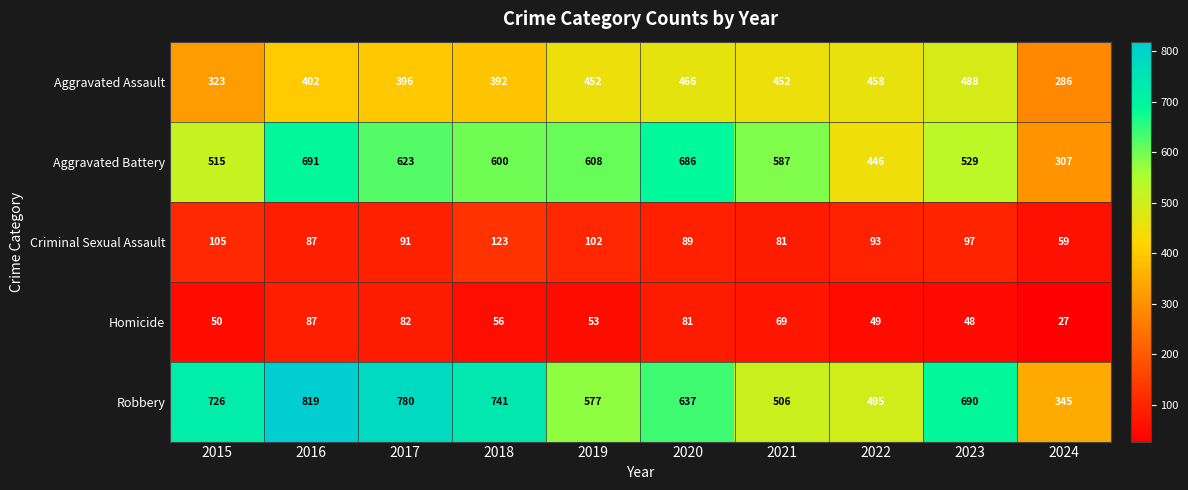

What is the maximum value shown in the chart?

819